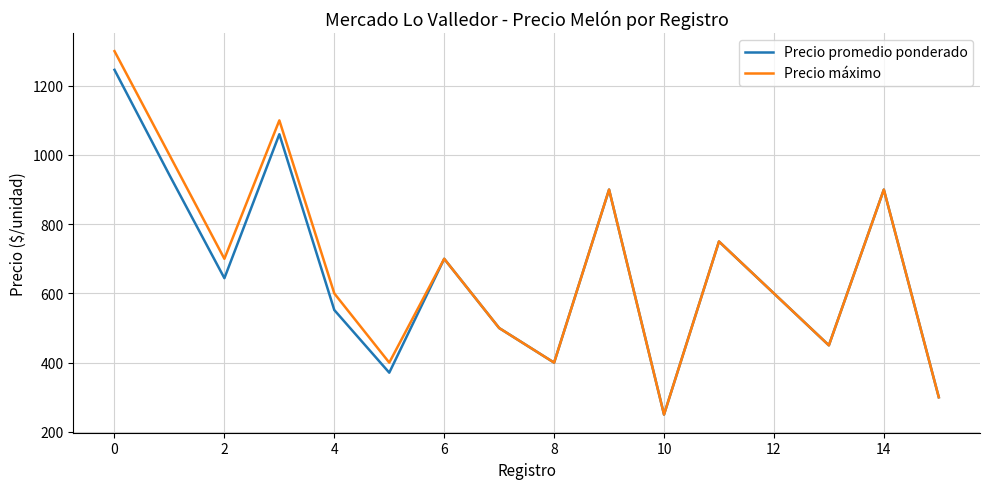

What is the highest value of the Precio máximo series?

1300